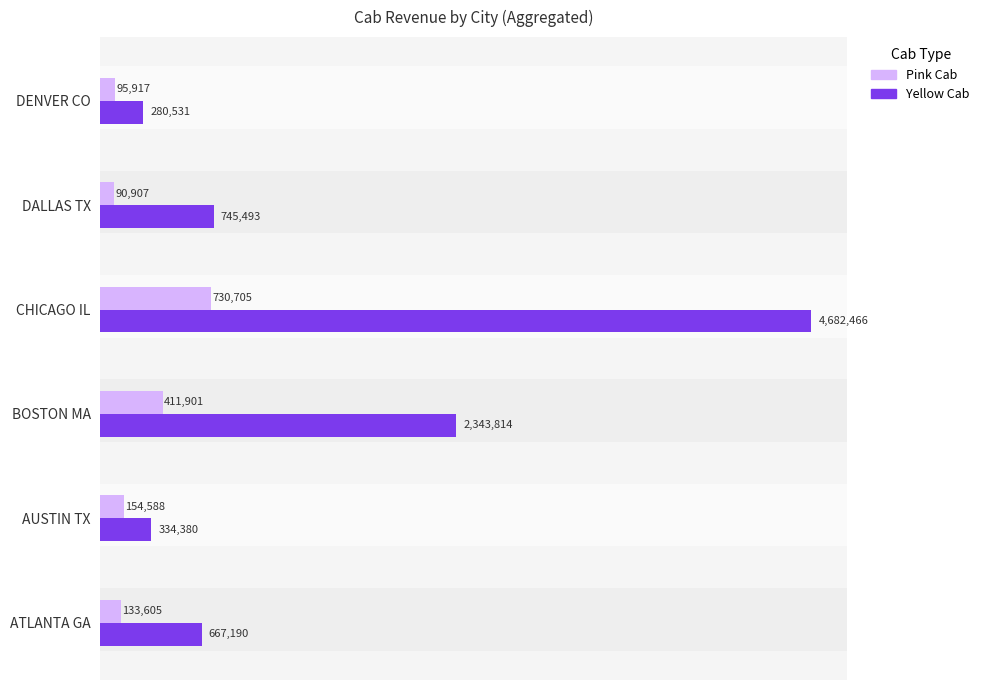

Between AUSTIN TX and CHICAGO IL, which series saw the biggest shift?

Yellow Cab